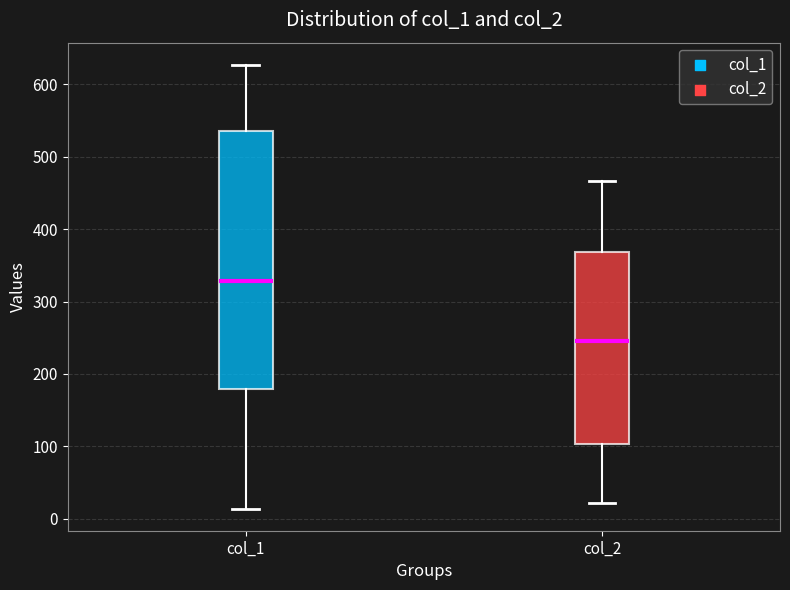

Reading left to right, read every box against the y-axis: the position of its median line, the range the box covers, and the ends of its whiskers. The values are not printed on the chart, so give them approximately, as read against the axis.

col_1: median 330, box 180 to 540, whiskers 10 to 630
col_2: median 250, box 100 to 370, whiskers 20 to 470